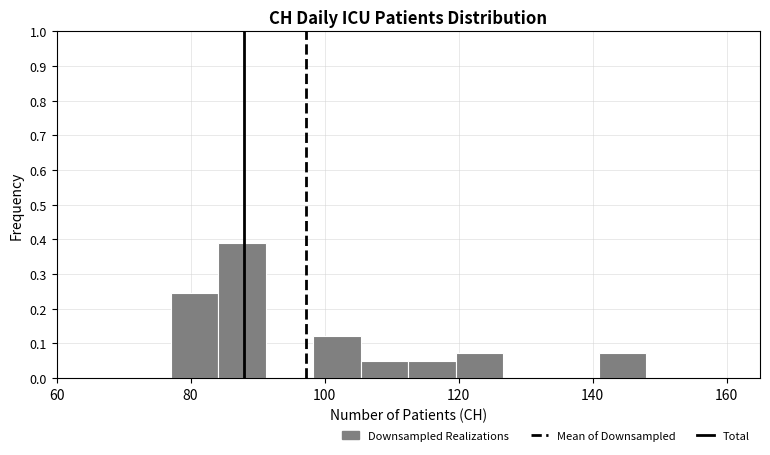

Read against the x-axis, roughly where is the centre of the tallest bar?

88